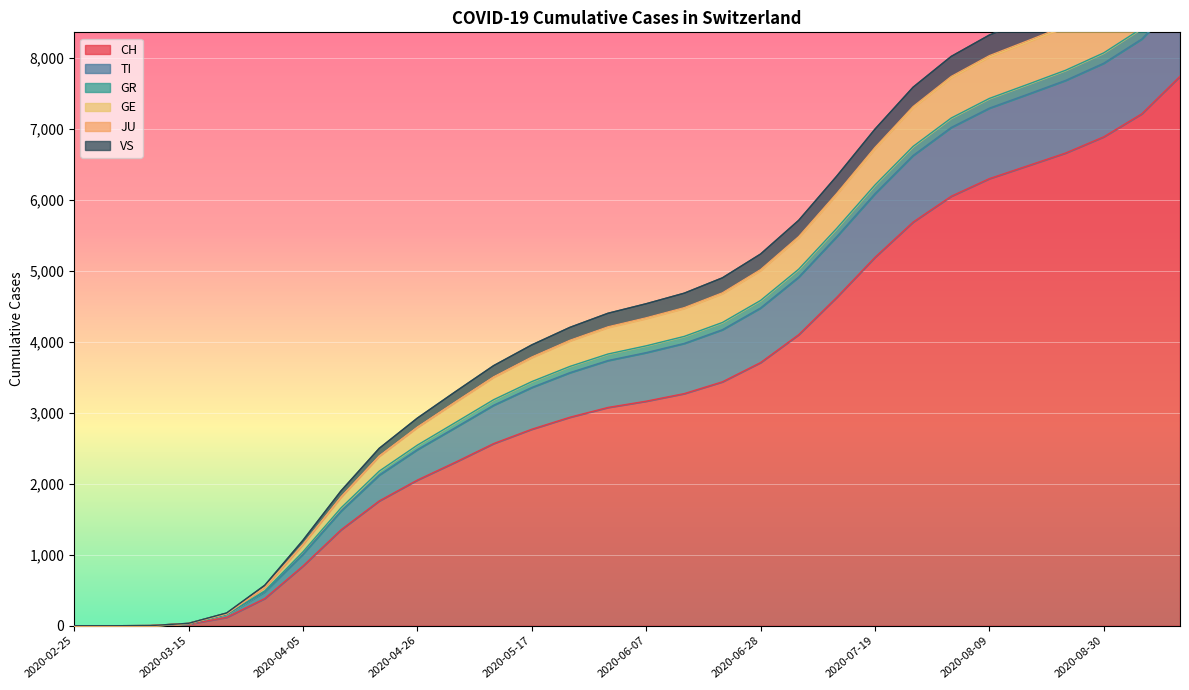

True or false: TI and GE cross at least once.

False